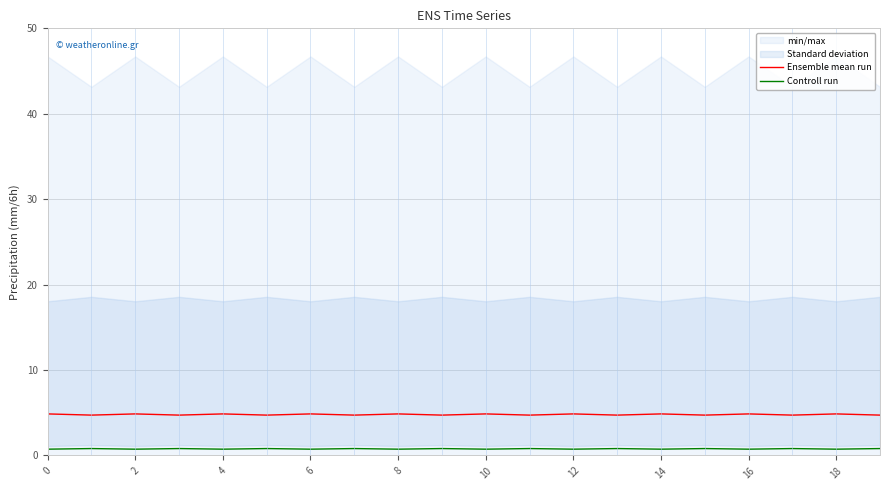

True or false: Ensemble mean run and Controll run cross at least once.

False